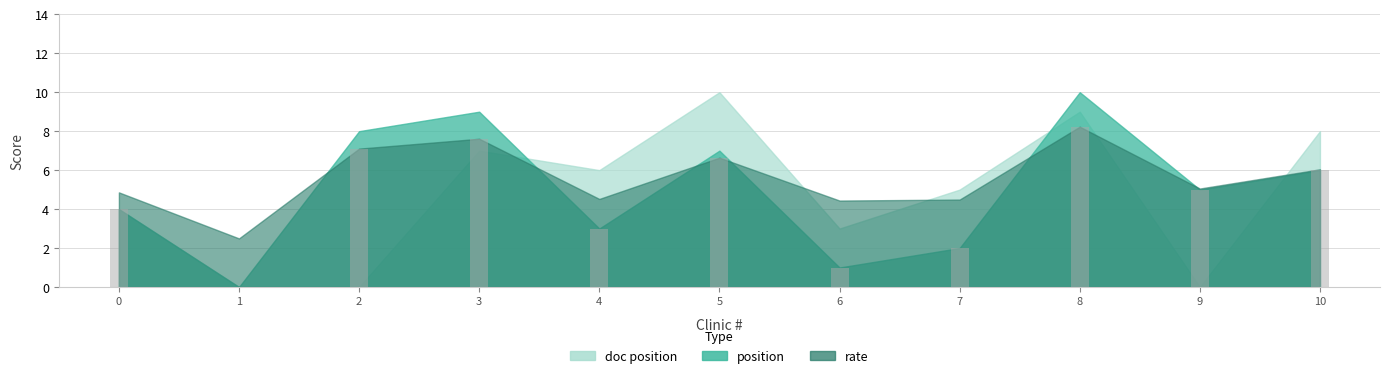

What is the sum of all values?

50.6